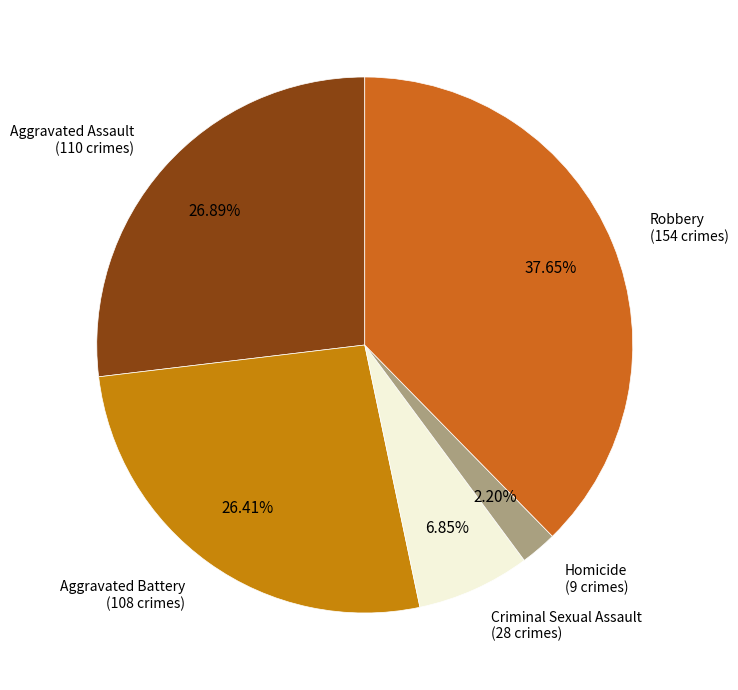

Does any single category account for the majority?

No